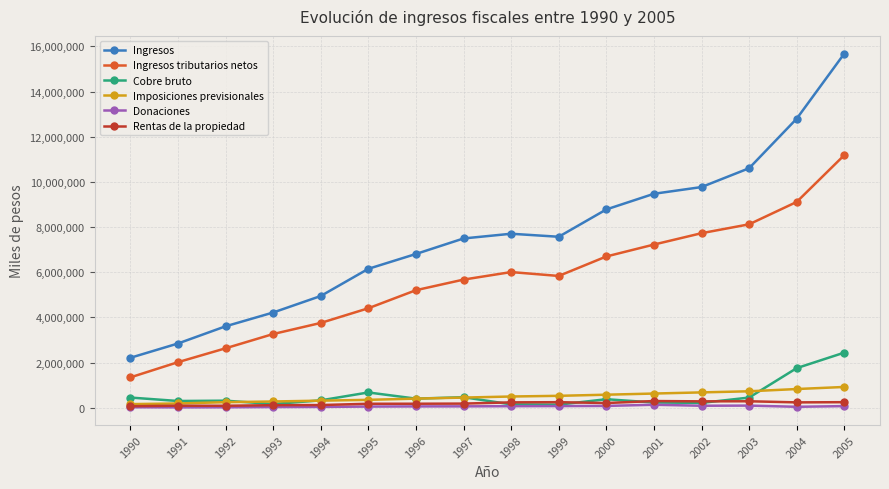

What is the value of the Ingresos tributarios netos point at the 16th from the left?

11185097